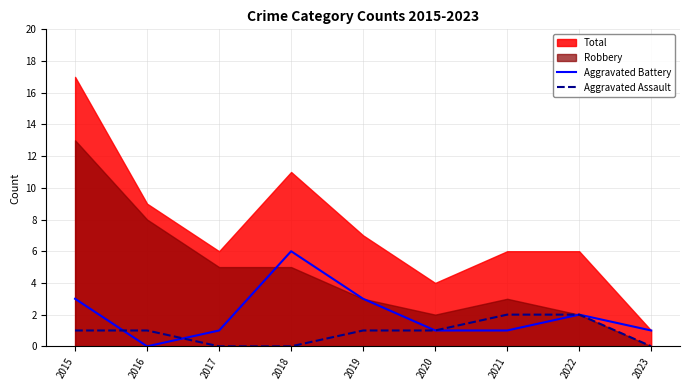

Which category has the lowest value in the Aggravated Battery series?

2016